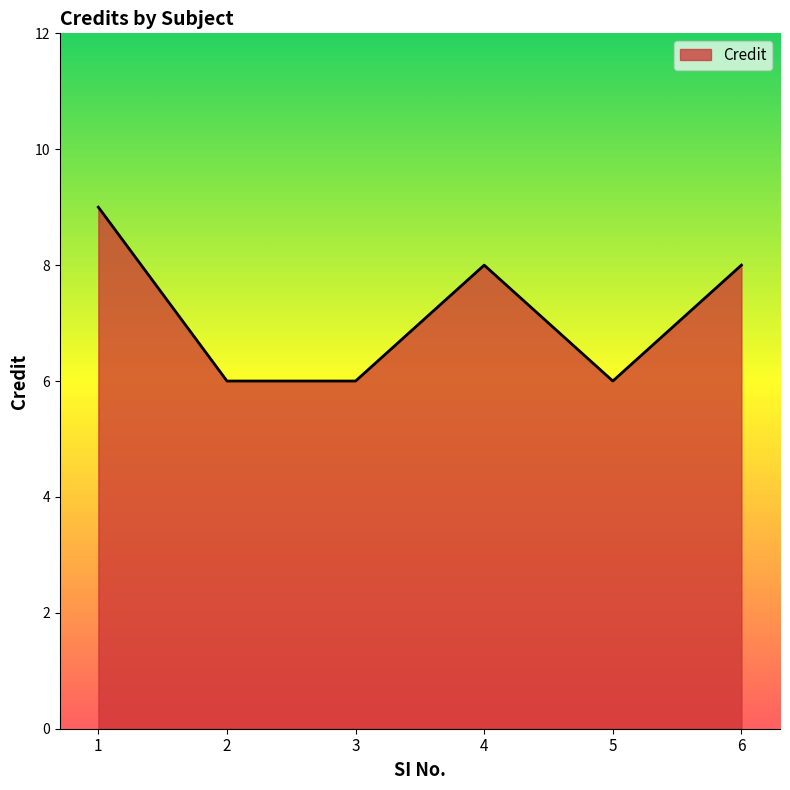

At which category does the data reach its first local peak?

4